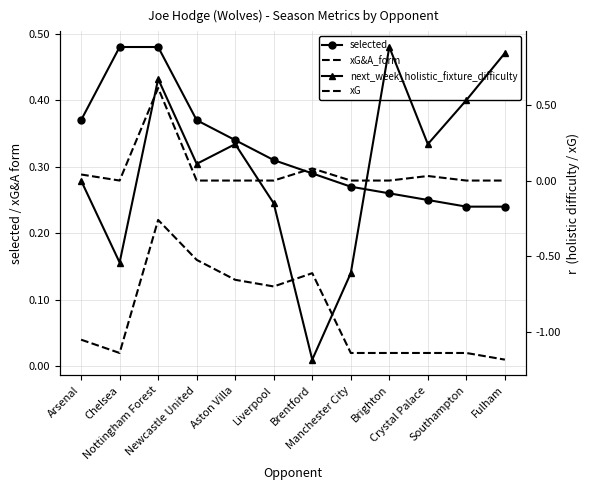

What is the total value across all series at Arsenal?

0.5